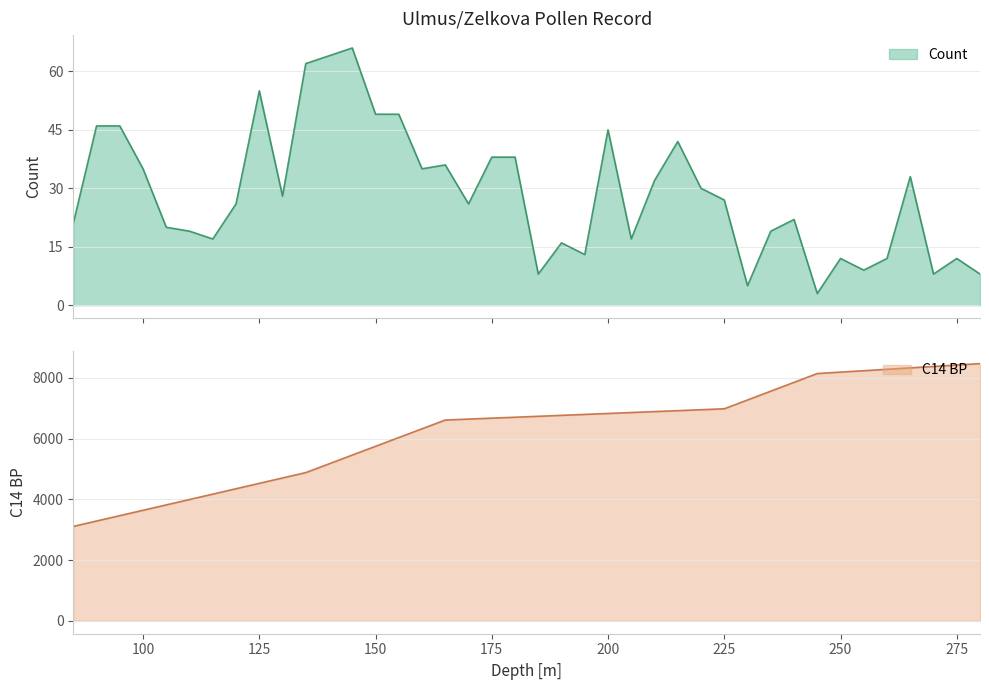

True or false: Count and C14 BP intersect in this chart.

False